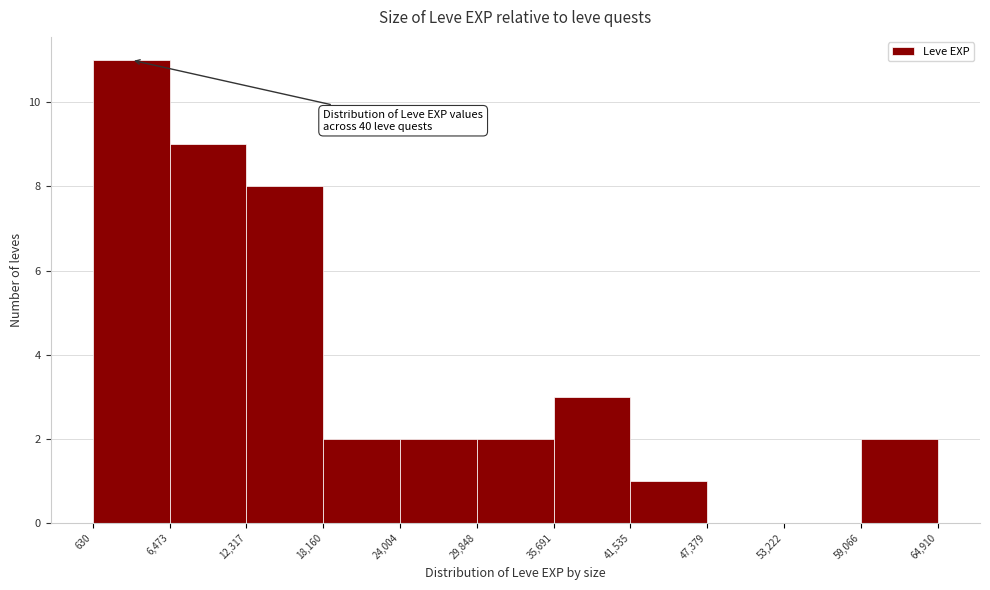

Over which range of the x-axis is the bar tallest?

630 to 6,473